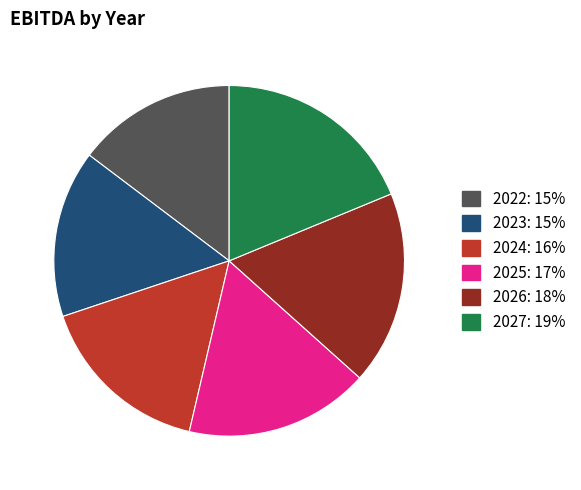

Is there a majority slice in this chart?

No